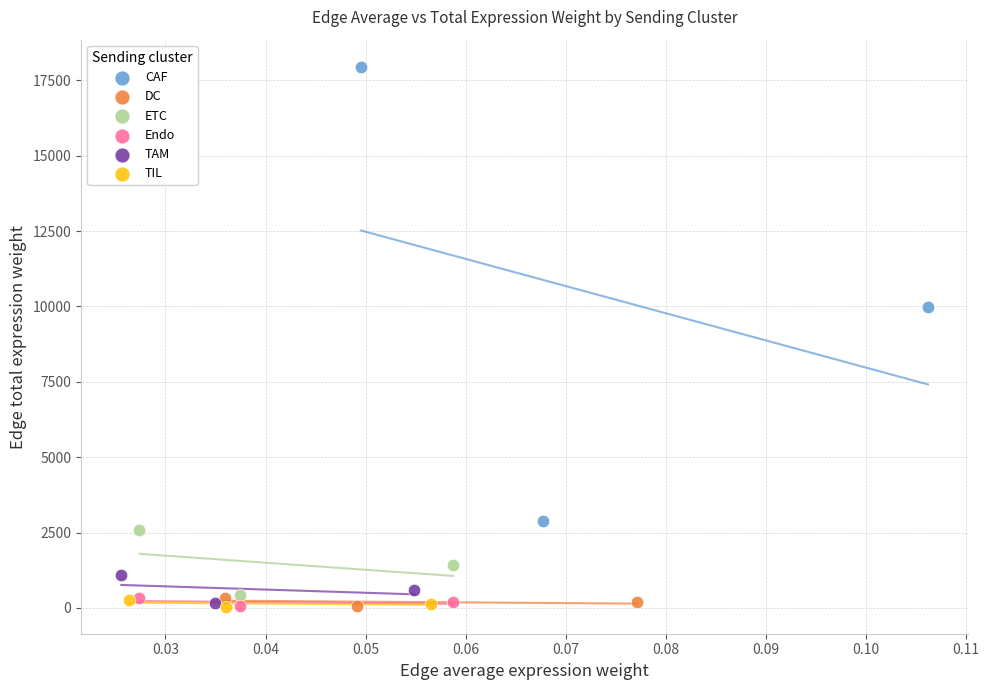

Which series has the largest Y range (max minus min)?

CAF